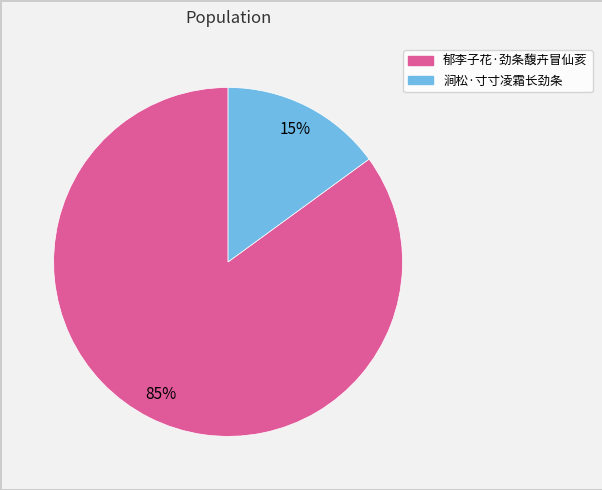

Combined, do 涧松·寸寸凌霜长劲条 and 郁李子花·劲条馥卉冒仙荄 account for over 50%?

Yes